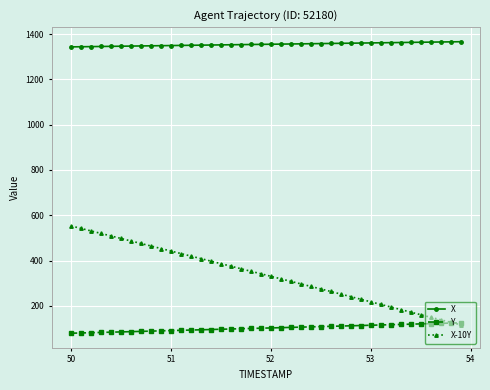

List the series in order of their peak value, highest first.

X, X-10Y, Y